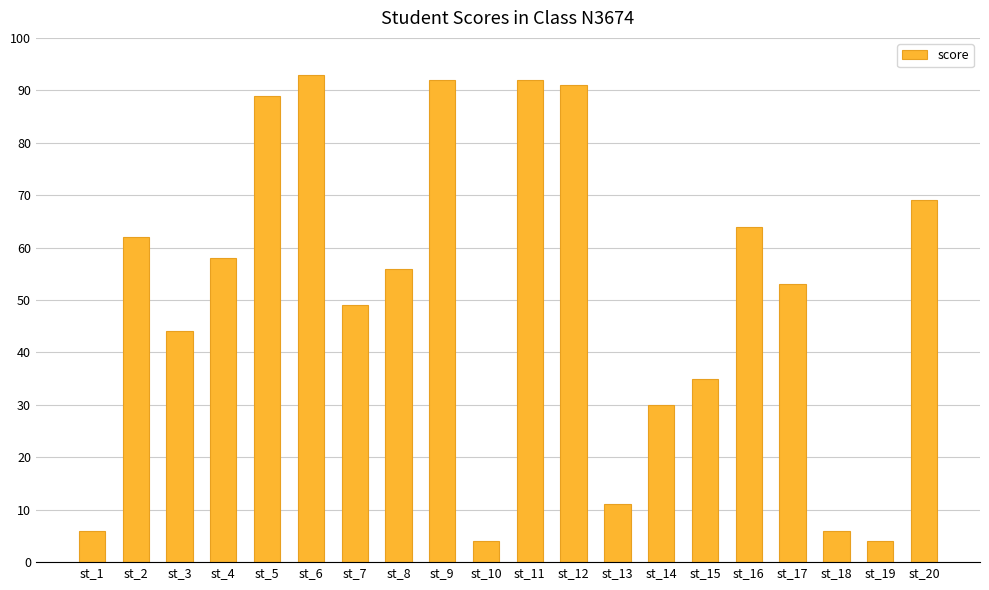

What is the value of the 17th bar from the left?

53